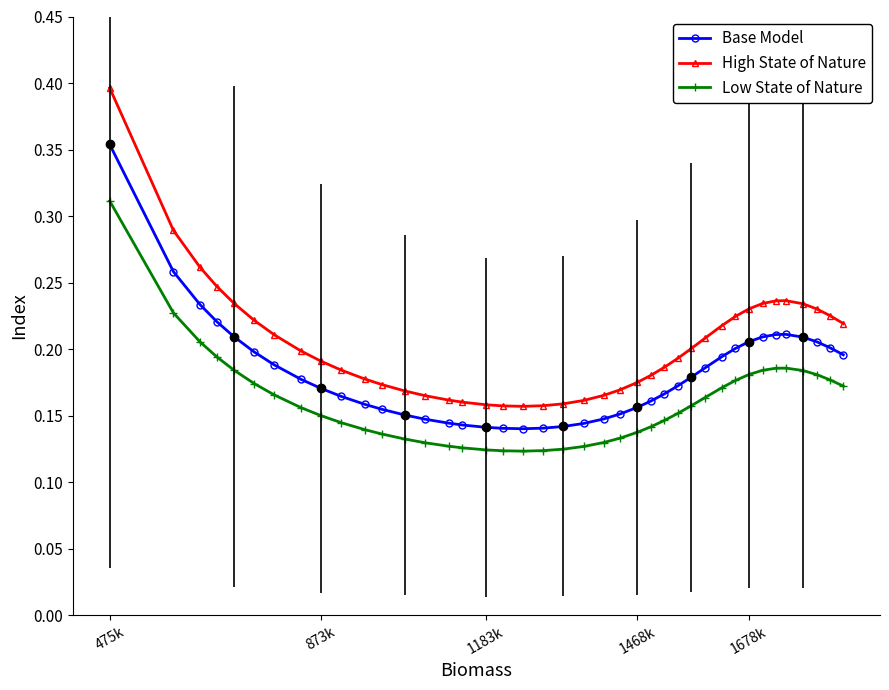

The value of Low State of Nature at 1468k is 0.2. True or false?

False